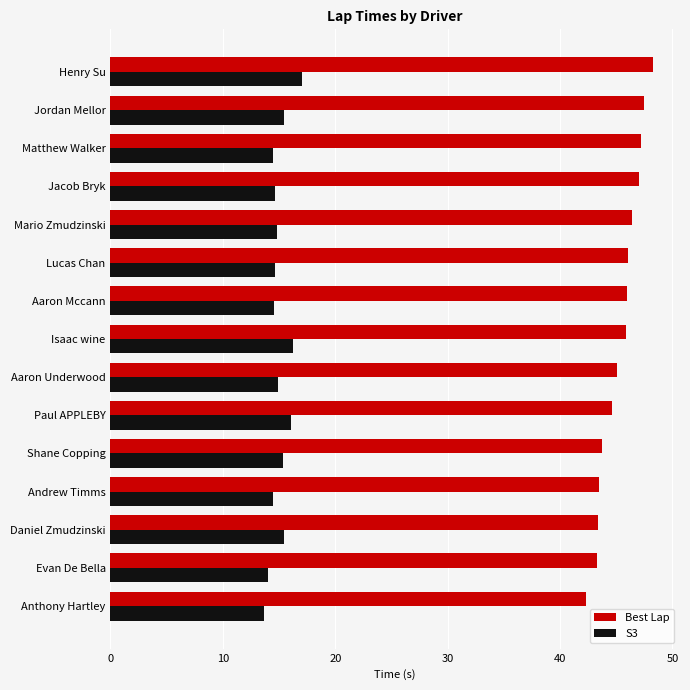

What is the minimum value shown in the chart?

13.7